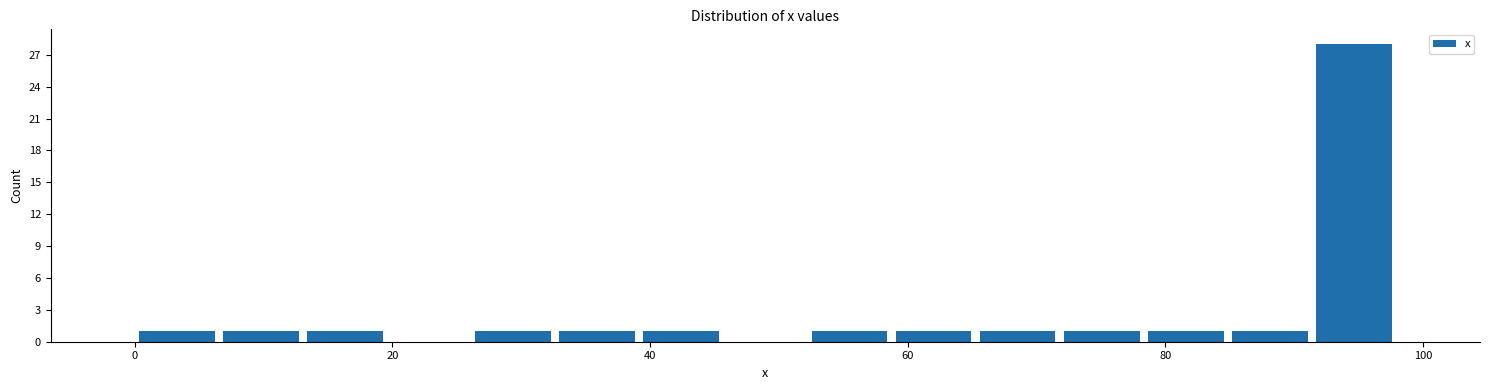

Around what value on the x-axis is the tallest bar? Give the approximate position of its centre, as read against the axis.

94